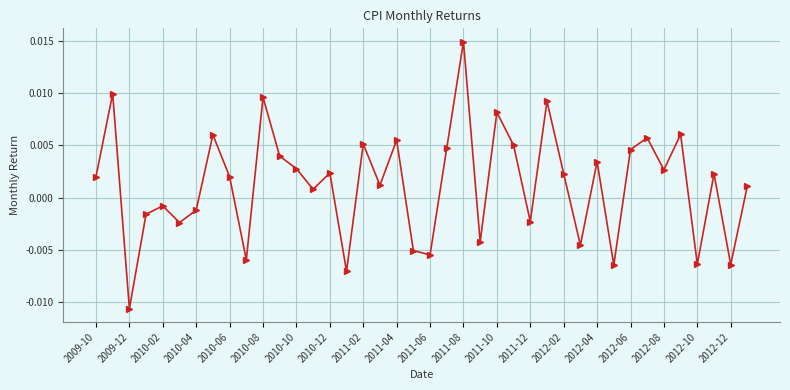

Does the chart display data point markers on the line(s)?

Yes